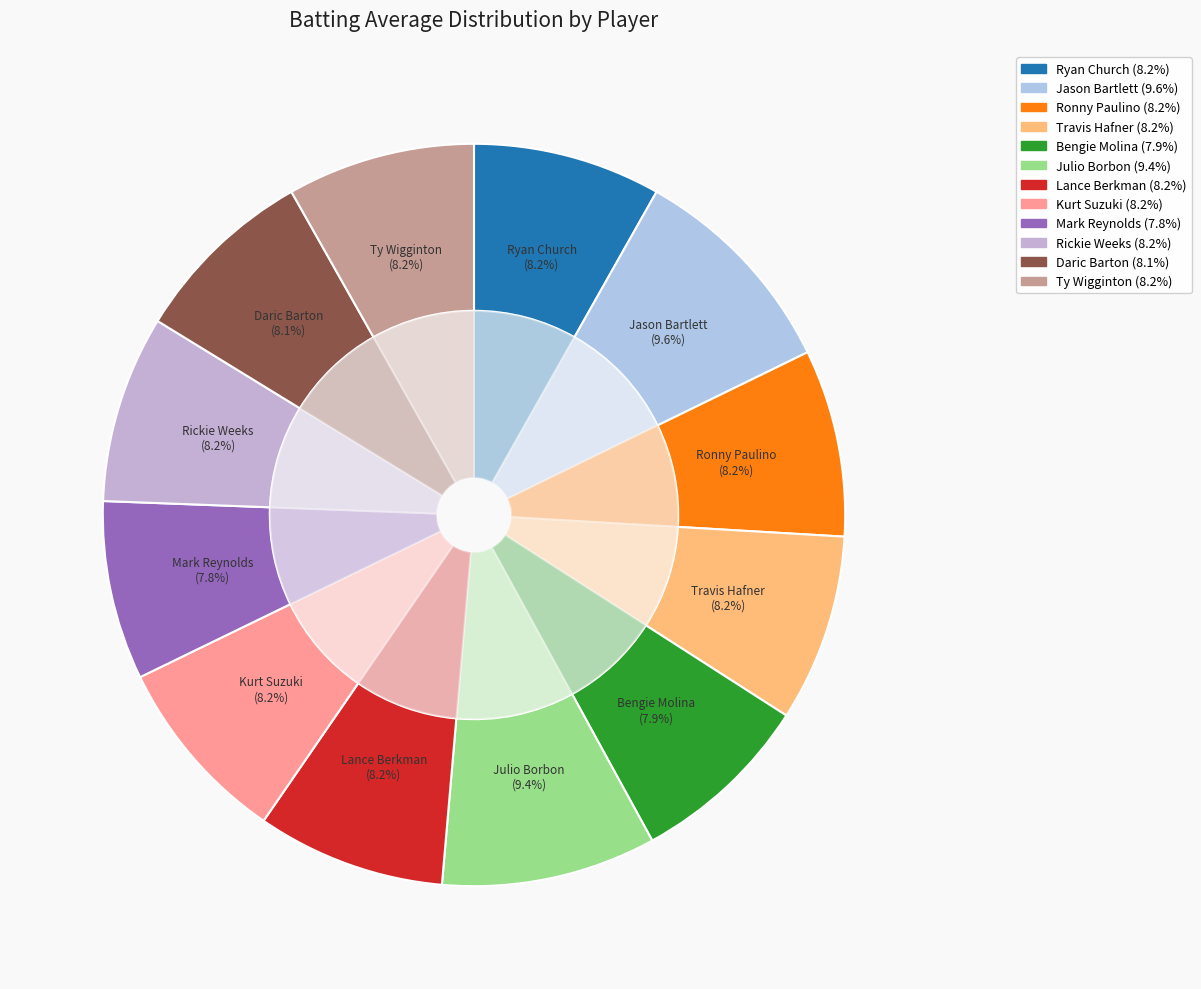

How many segments does this pie chart have?

12